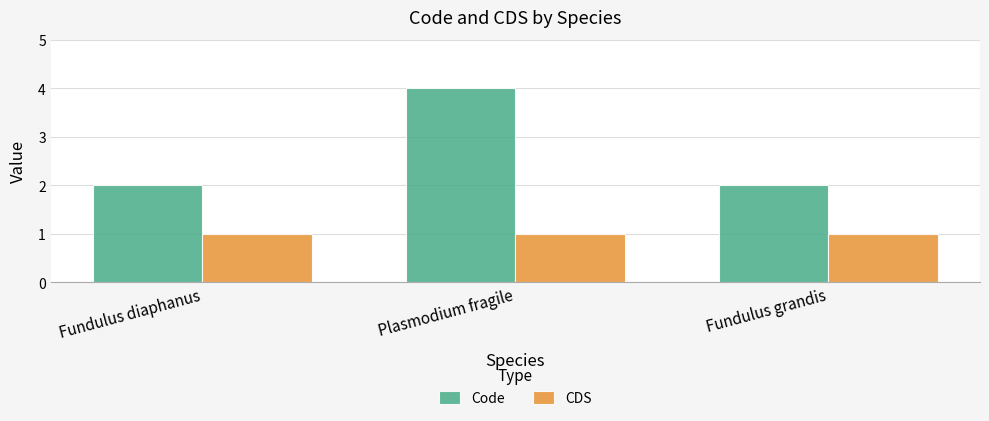

What are all the series names shown in the legend?

Code, CDS